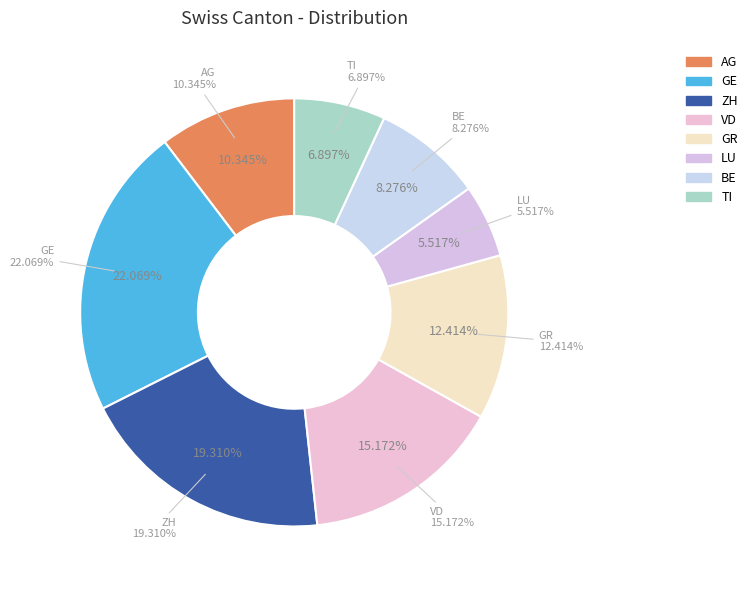

How many segments does this pie chart have?

8